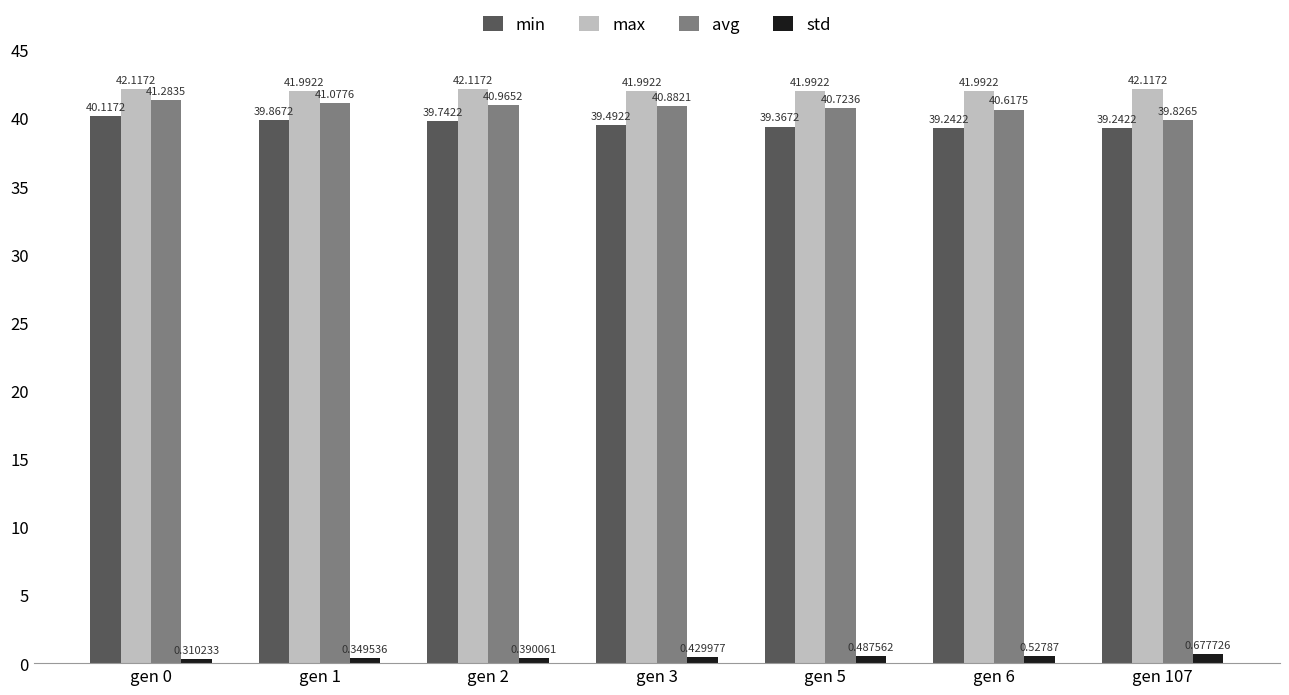

At which label does std reach its minimum?

gen 0